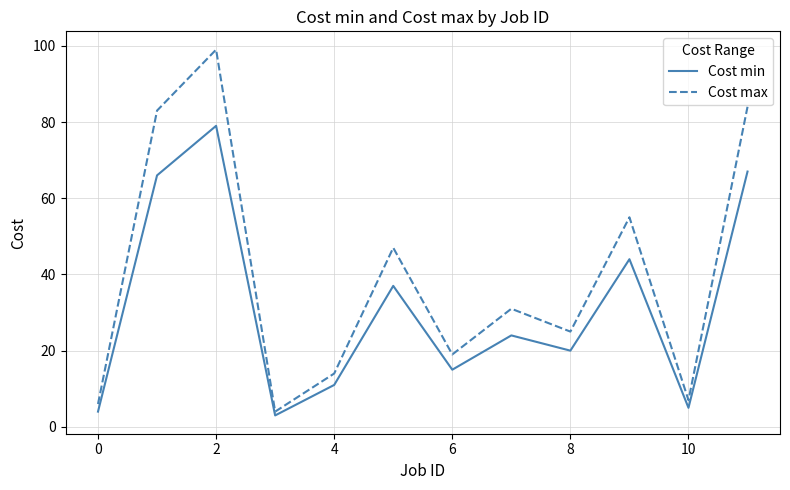

Which series has the largest total across all categories?

Cost max